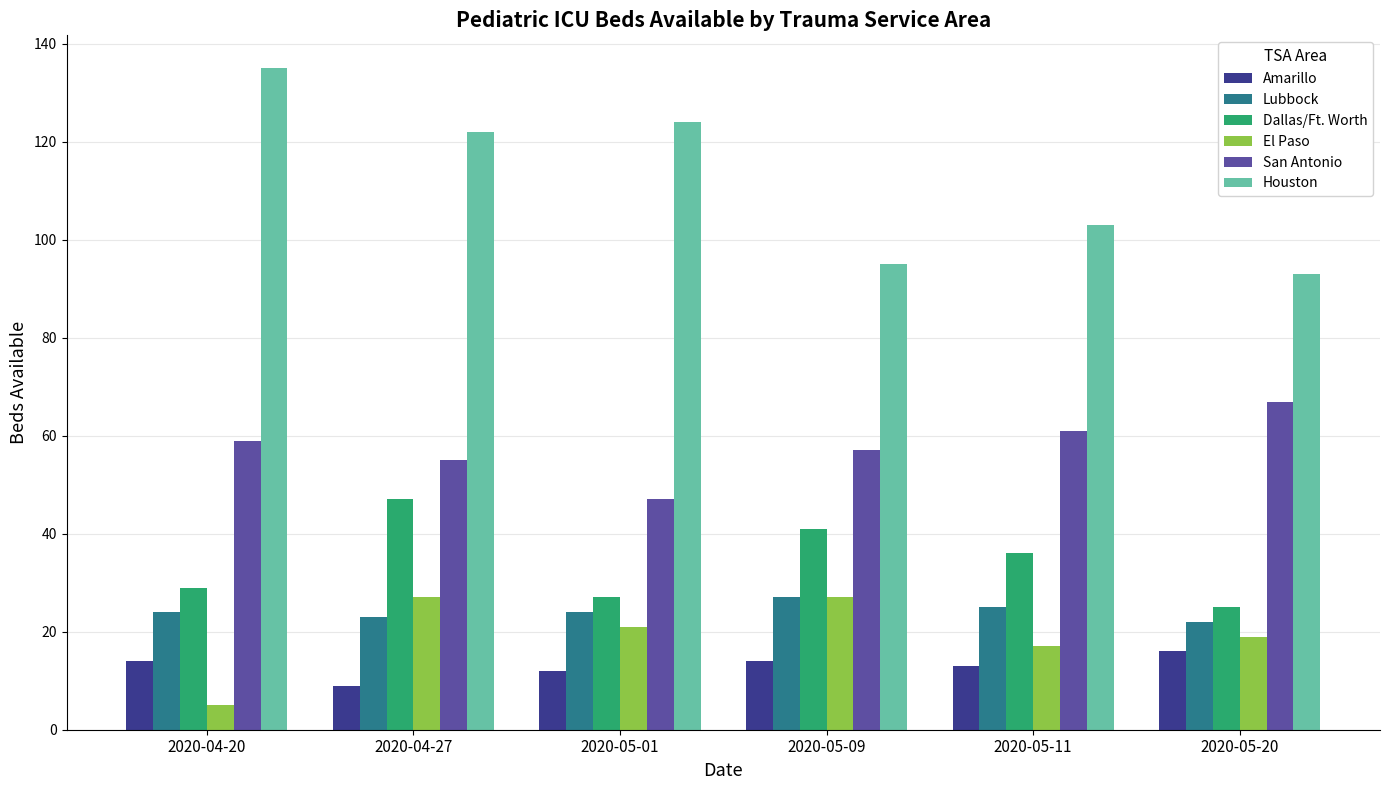

Is the value of Amarillo at 2020-04-27 greater than the value of Houston at 2020-05-20?

No